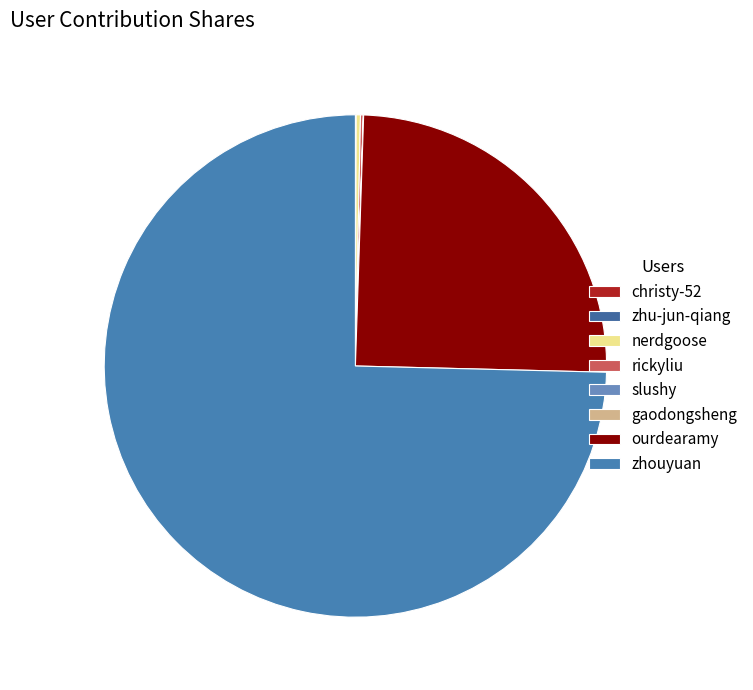

Rank the categories by value from lowest to highest.

christy-52, slushy, gaodongsheng, zhu-jun-qiang, rickyliu, nerdgoose, ourdearamy, zhouyuan